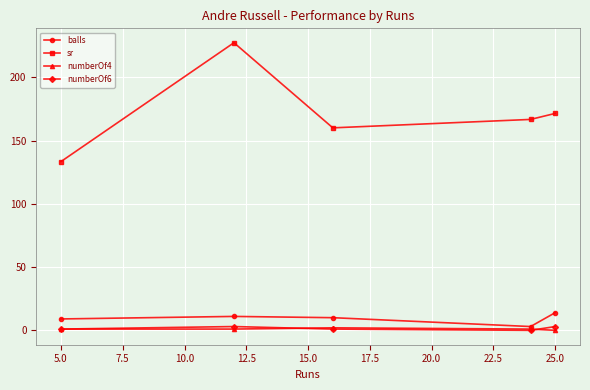

What is the value of the sr point at the 5th from the left?

171.4